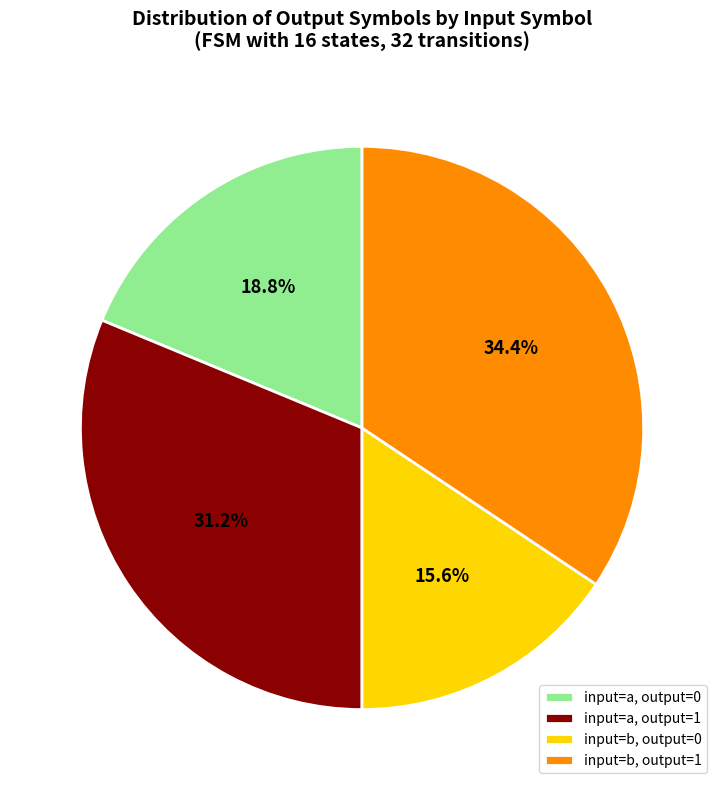

Is there a majority slice in this chart?

No